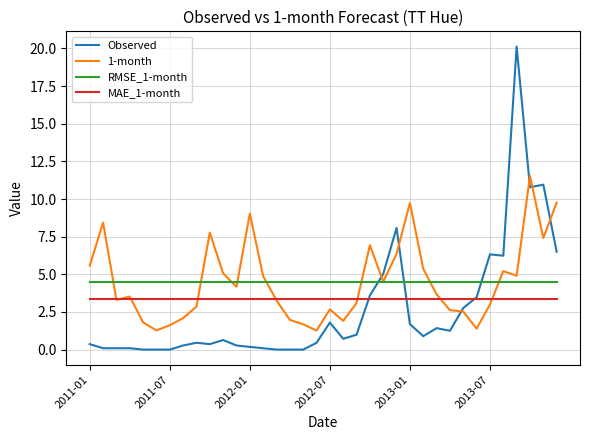

What are all the series names shown in the legend?

Observed, 1-month, RMSE_1-month, MAE_1-month